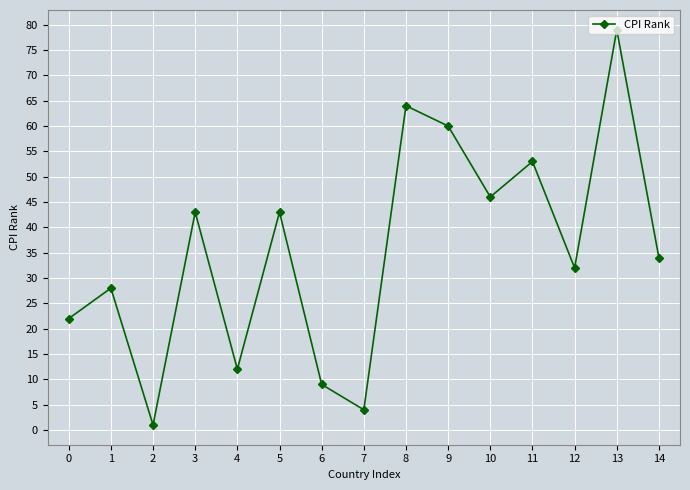

Reading left to right, list all the values displayed in this chart.

22	28	1	43	12	43	9	4	64	60	46	53	32	79	34